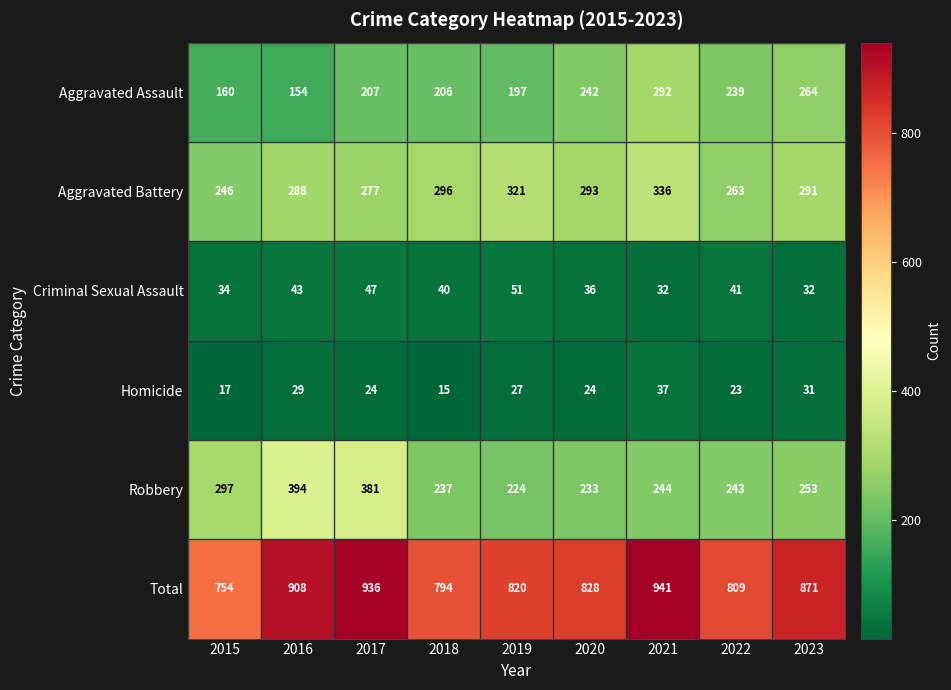

Between 2017 and 2022, which series saw the biggest shift?

Robbery